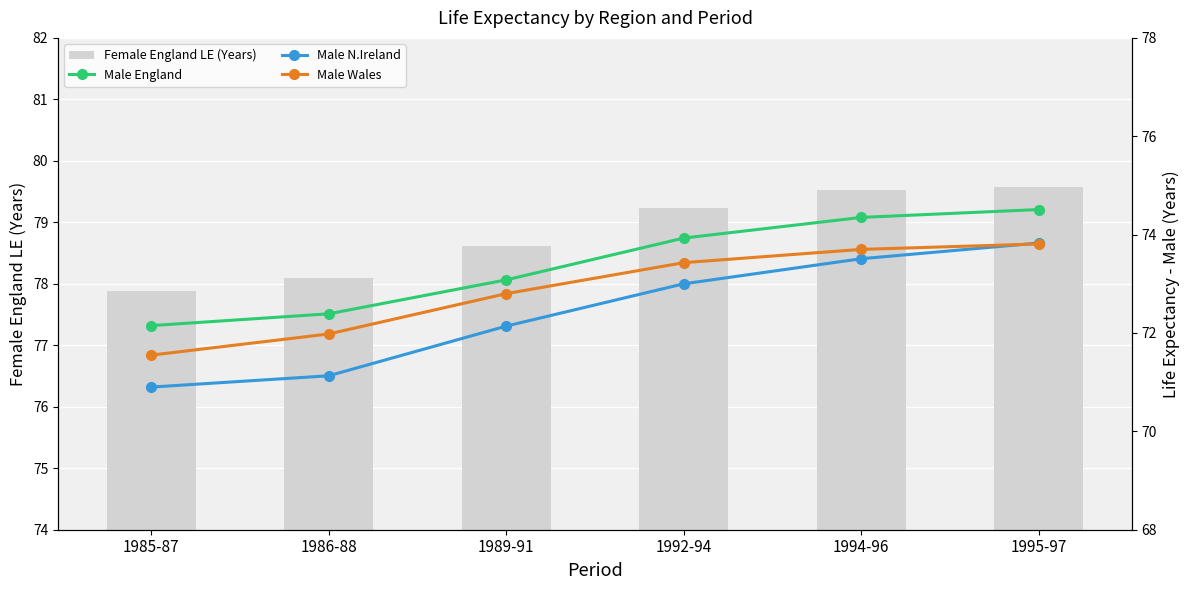

What is the difference between the maximum and second lowest values in the Female England LE (Years) series?

1.5